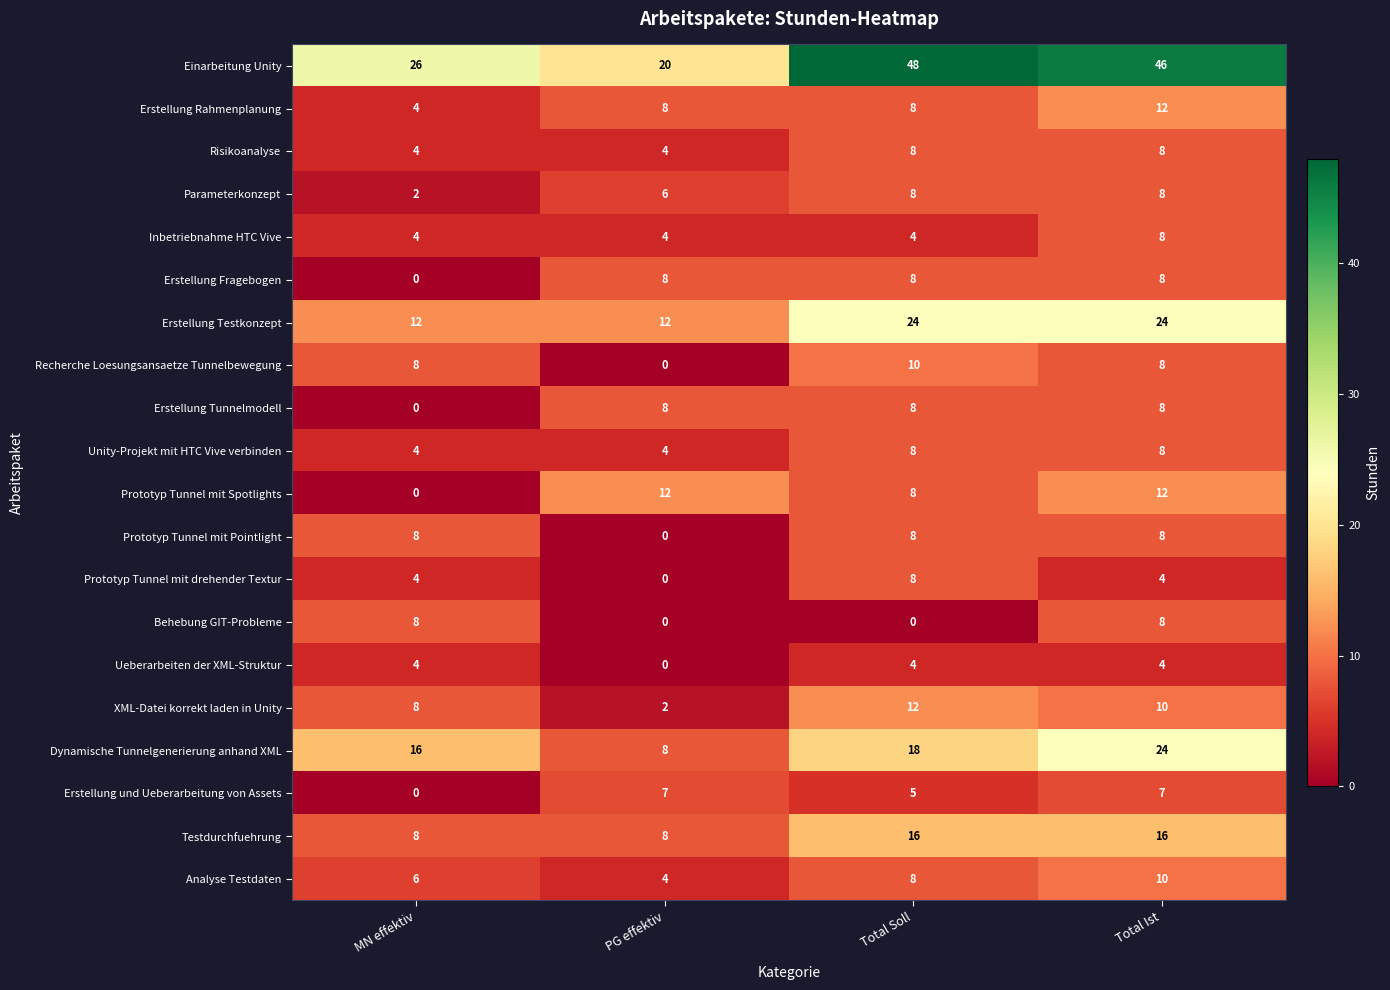

How many distinct data groups are displayed?

20